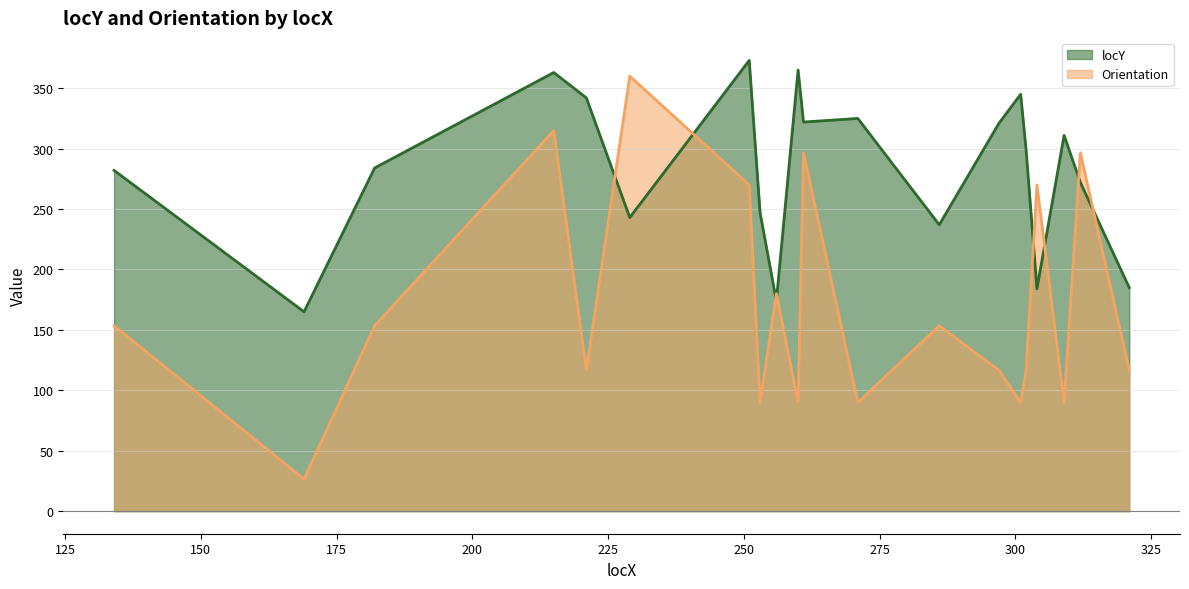

Where is the first local minimum for locY?

169